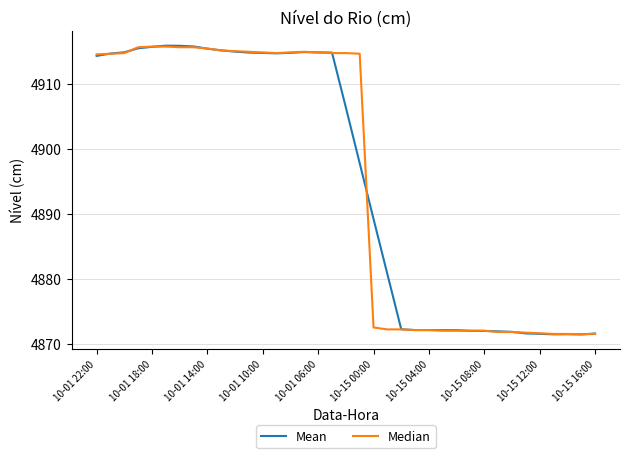

What is the highest value of the Median series?

4915.8